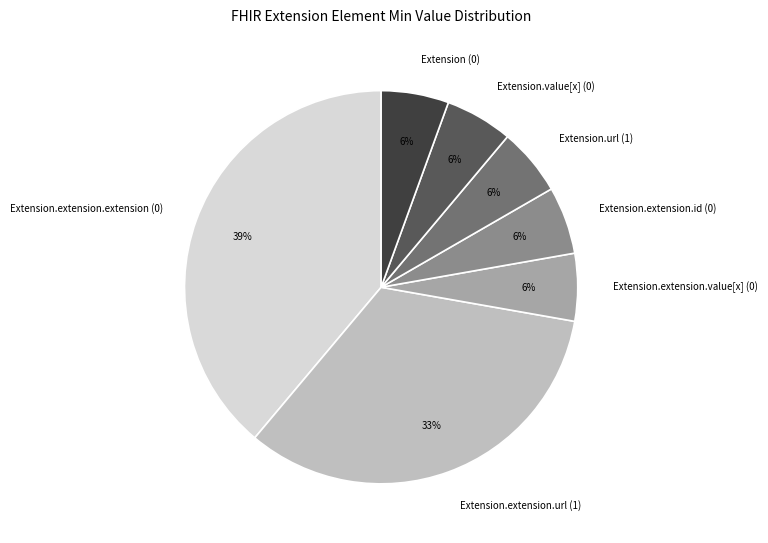

Approximately how many times larger is the value at Extension (0) compared to Extension.extension.url (1)?

0.2